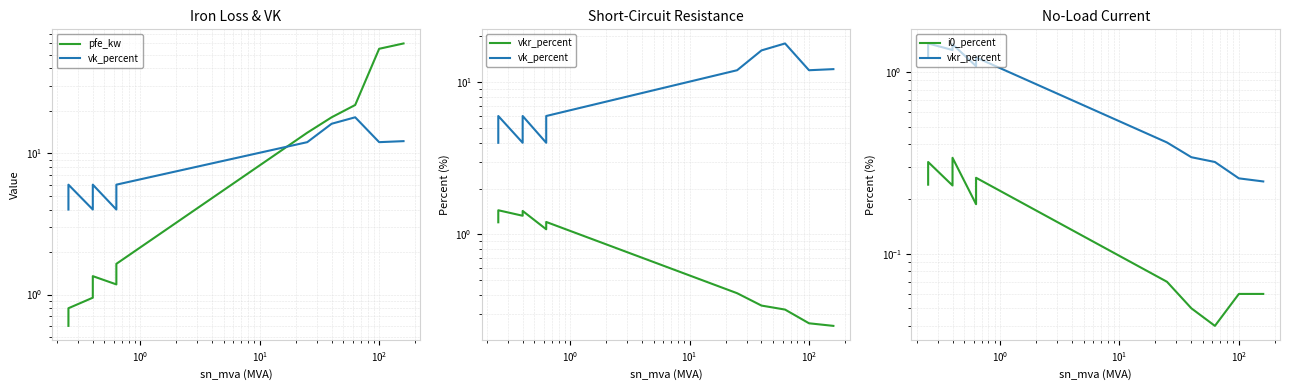

What is the value of the vk_percent point at the 7th from the left?

12.0